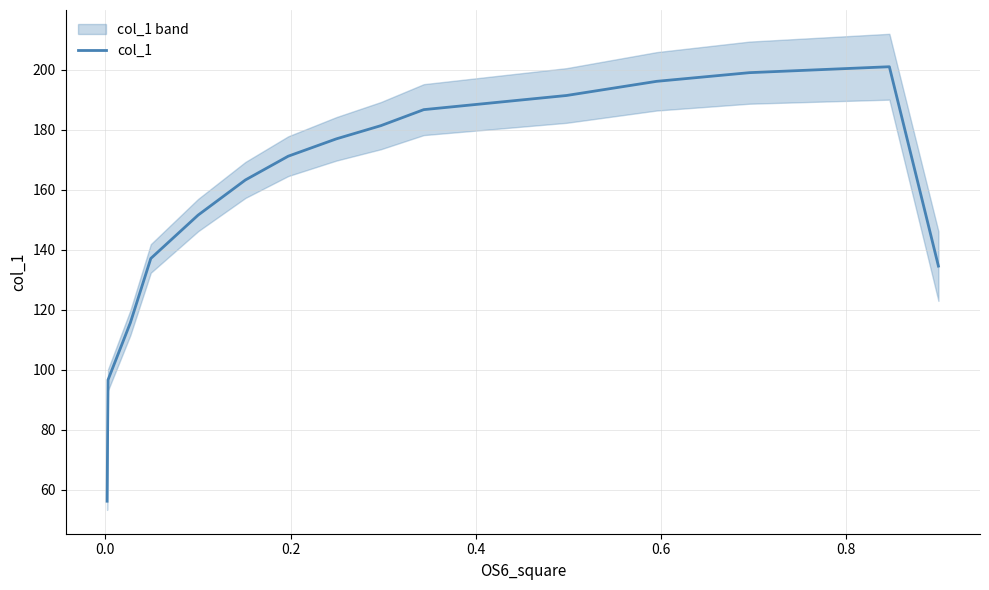

Does the chart display data point markers on the line(s)?

No